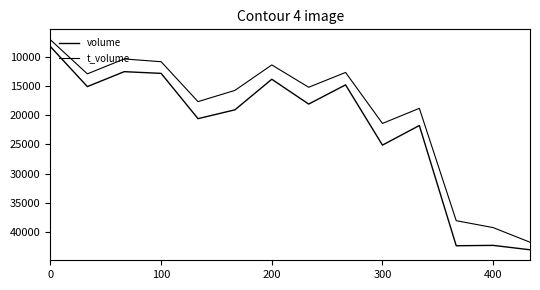

What is the value of the volume point at the 14th from the left?

42998.0